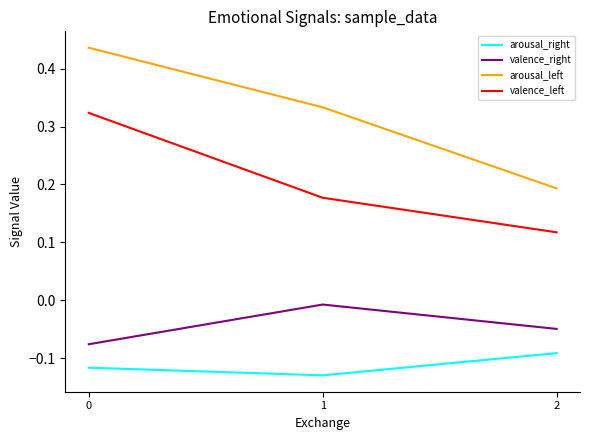

Between 0 and 2, which series saw the biggest shift?

arousal_left